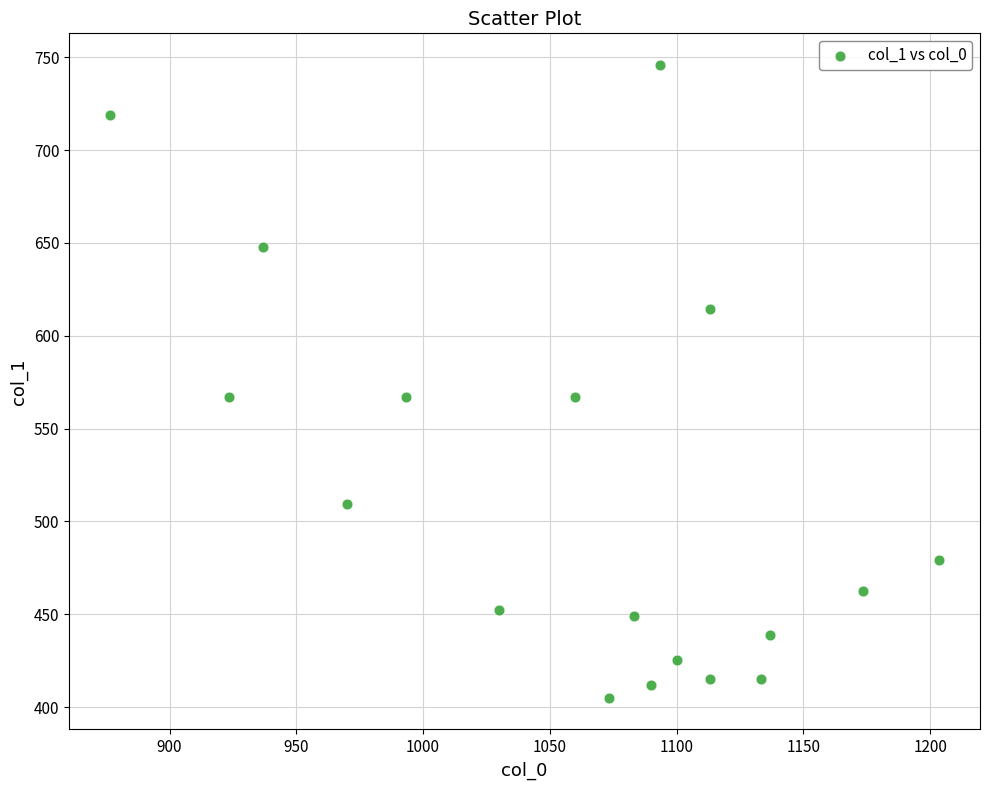

What is the range of Y values (max minus min)?

340.9